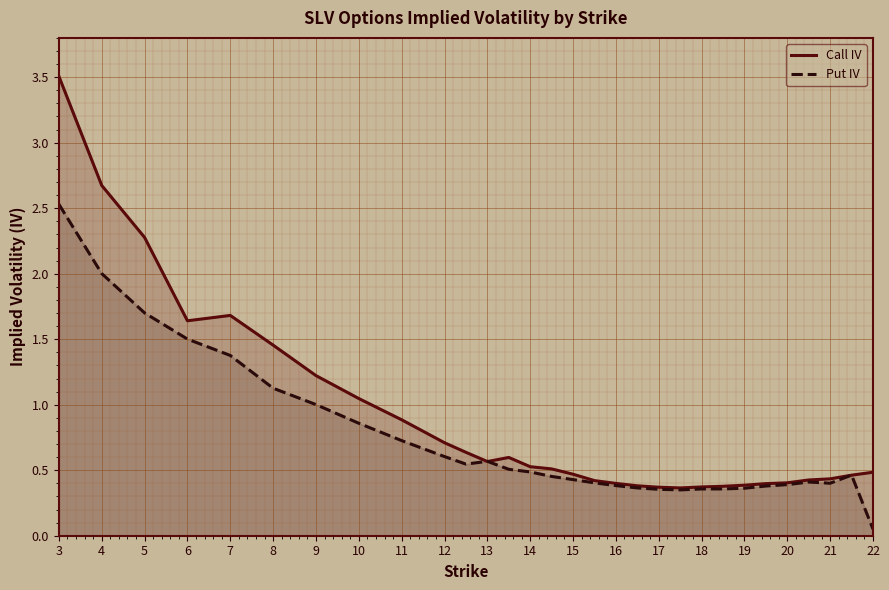

Is the value of Put IV at 10 greater than the value of Call IV at 6?

No